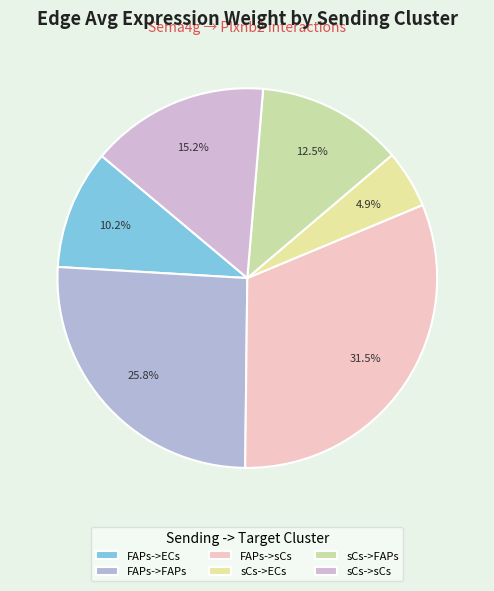

How many slices are in this pie chart?

6